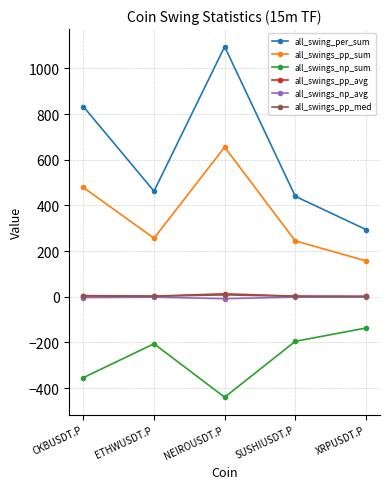

What is the spread (max minus min) of values at SUSHIUSDT.P?

635.6